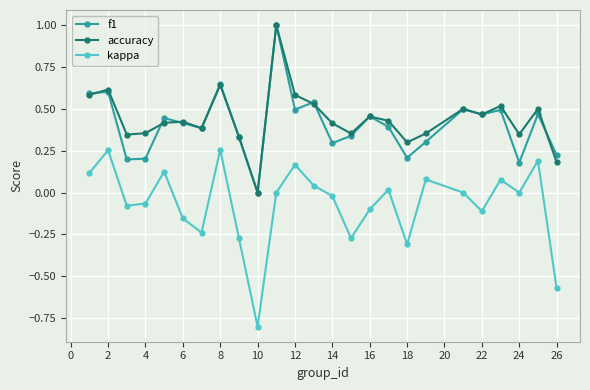

In kappa, how many points are higher than both neighbors (excluding endpoints)?

8